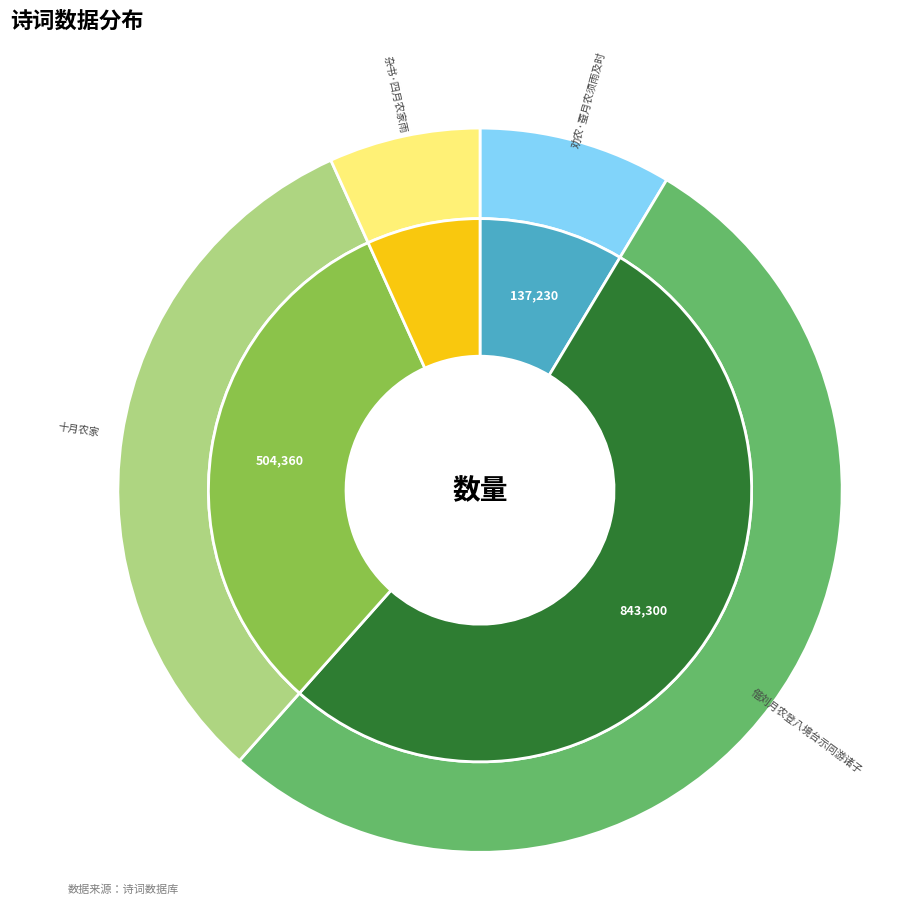

What percentage do 十月农家 and 劝农·蚕月农须雨及时 together represent?

40.3%